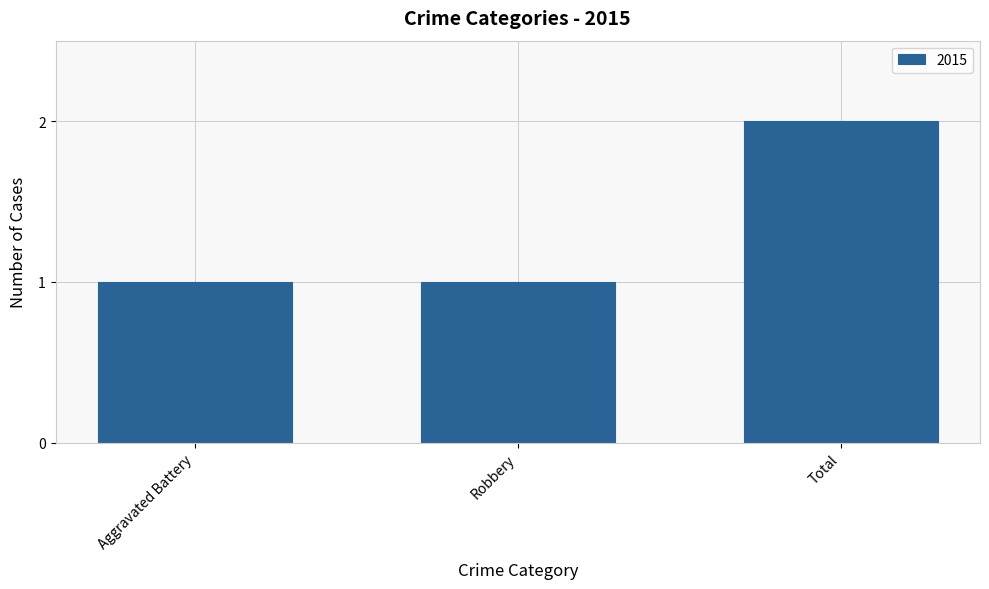

Which category has the highest value across all series?

Total